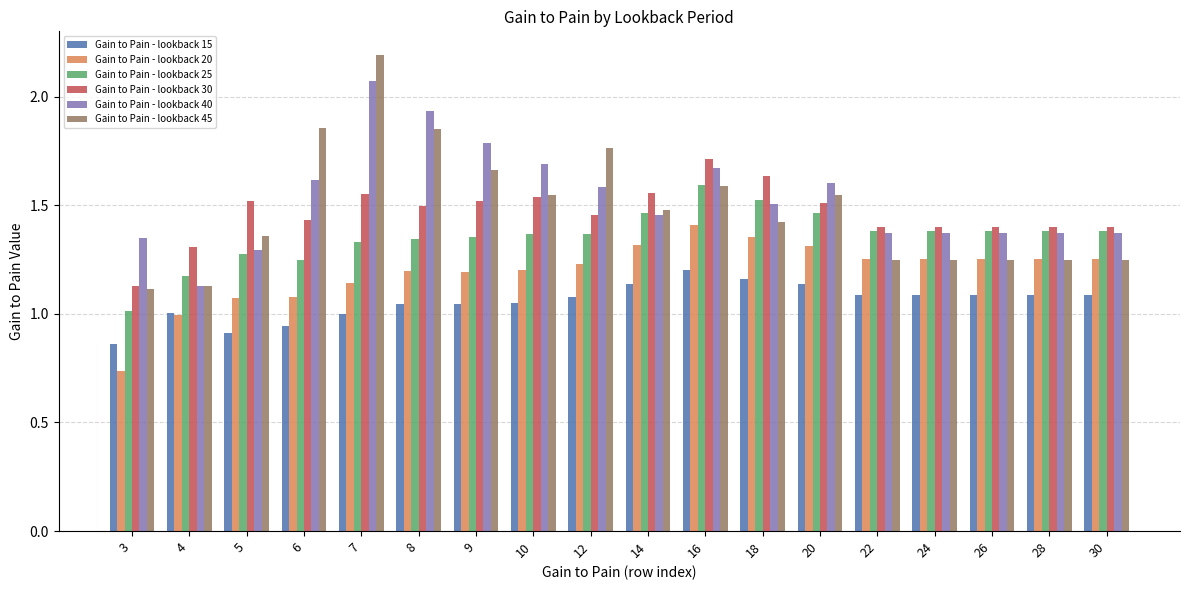

Which category has the highest value across all series?

7